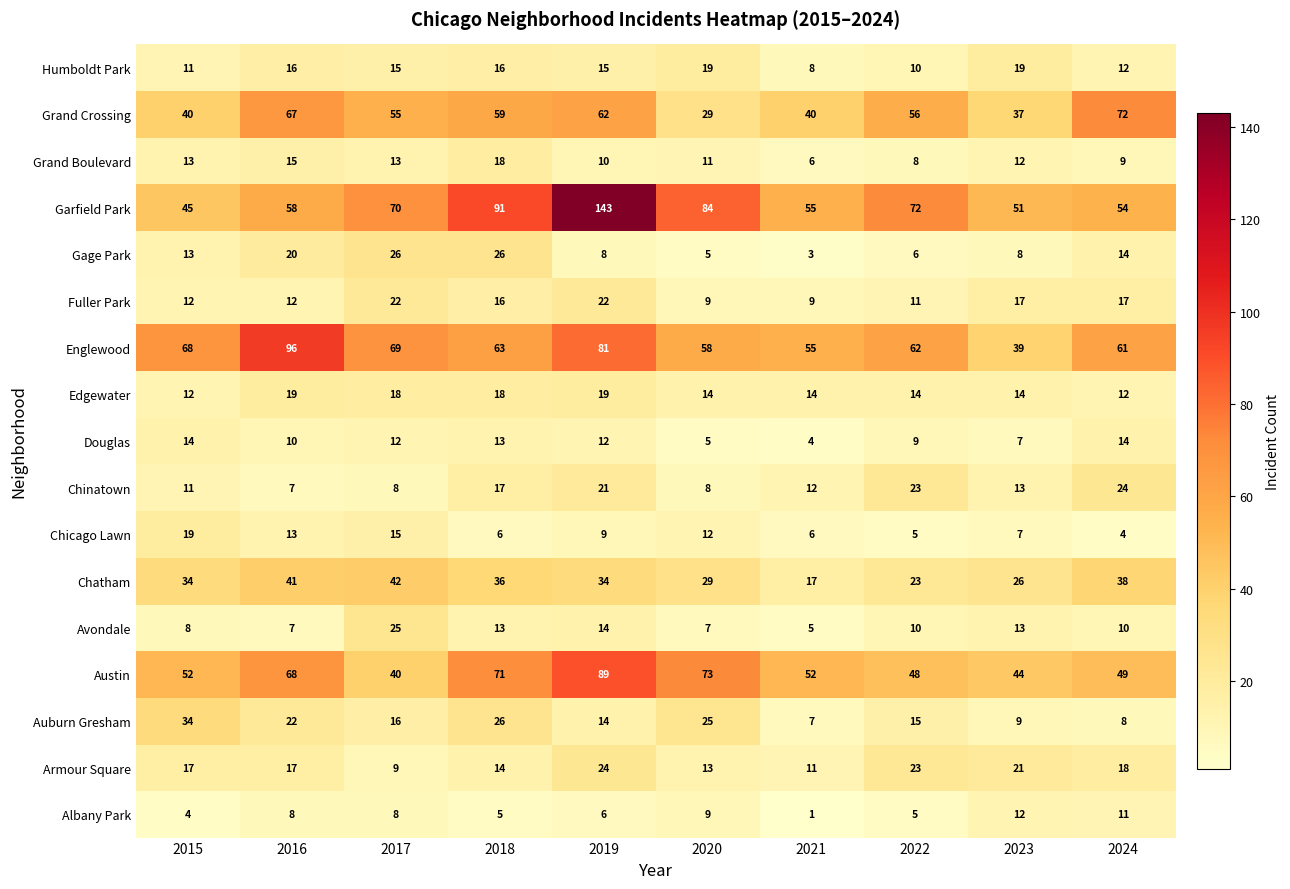

Which series changed the most between 2016 and 2024?

Englewood